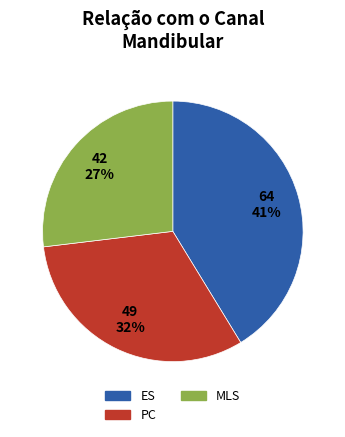

To the nearest percent, what is the difference between the largest and smallest slice percentages?

14%